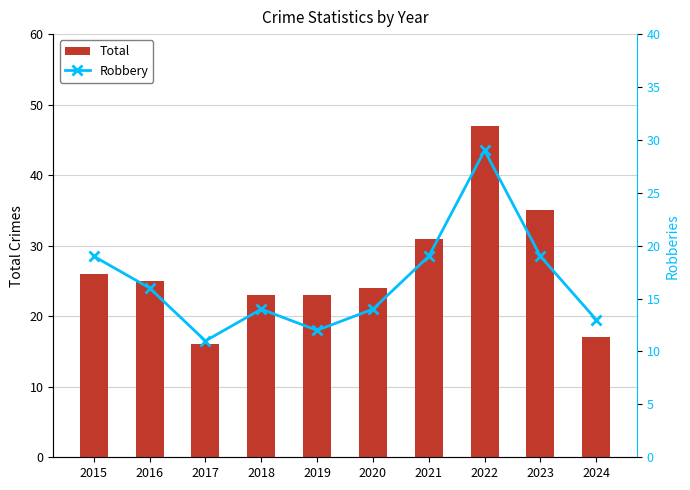

What is the difference between the Total values at 2018 and 2016?

2